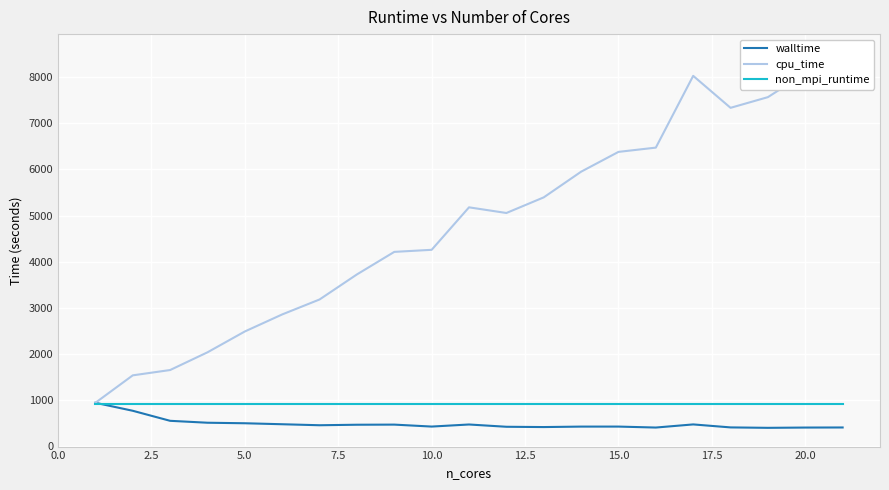

What is the highest value of the non_mpi_runtime series?

909.8